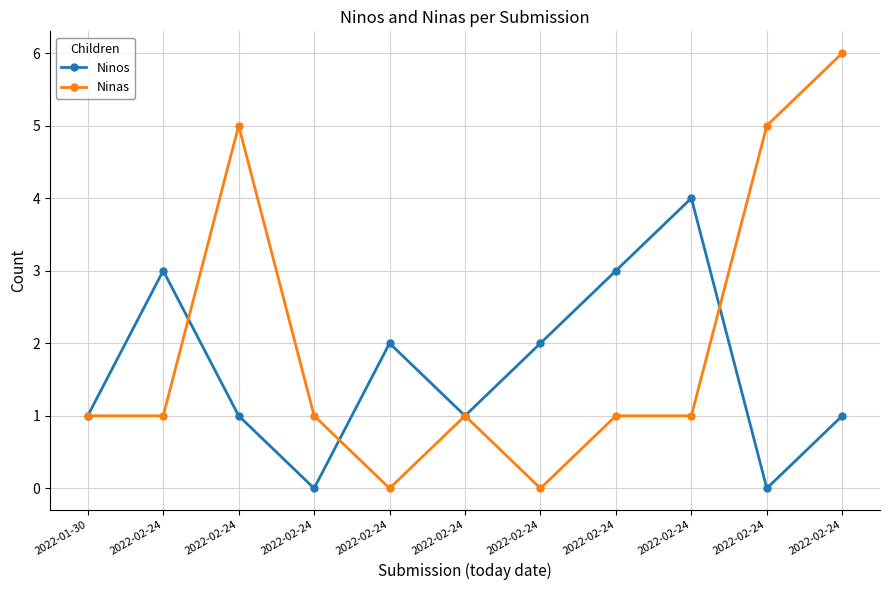

At which category is the sum across all series the highest?

2022-02-24